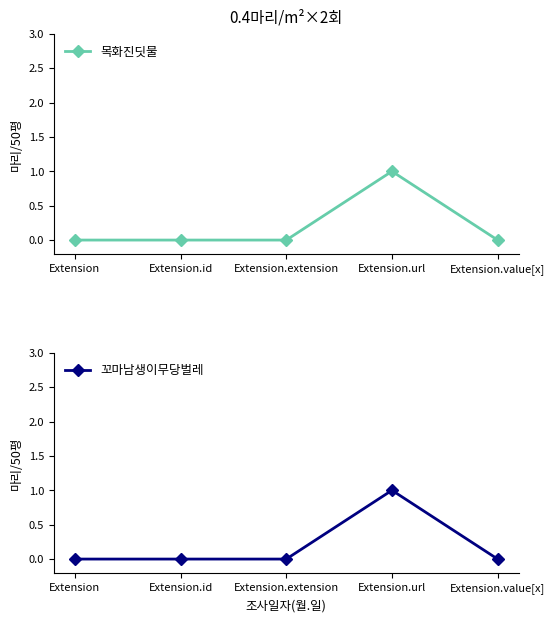

Reading right to left, list all the values displayed in this chart.

목화진딧물: Extension.value[x]=0	Extension.url=1	Extension.extension=0	Extension.id=0	Extension=0
꼬마남생이무당벌레: Extension.value[x]=0	Extension.url=1	Extension.extension=0	Extension.id=0	Extension=0